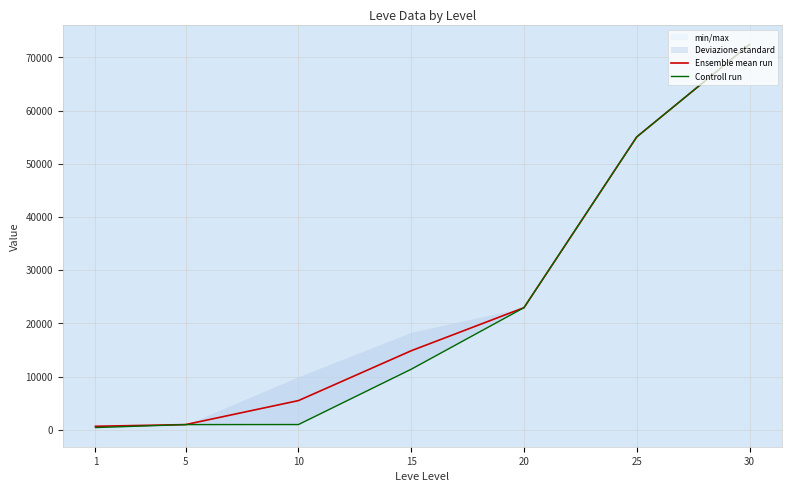

Read the Ensemble mean run value at 30, to the nearest 50.

72450